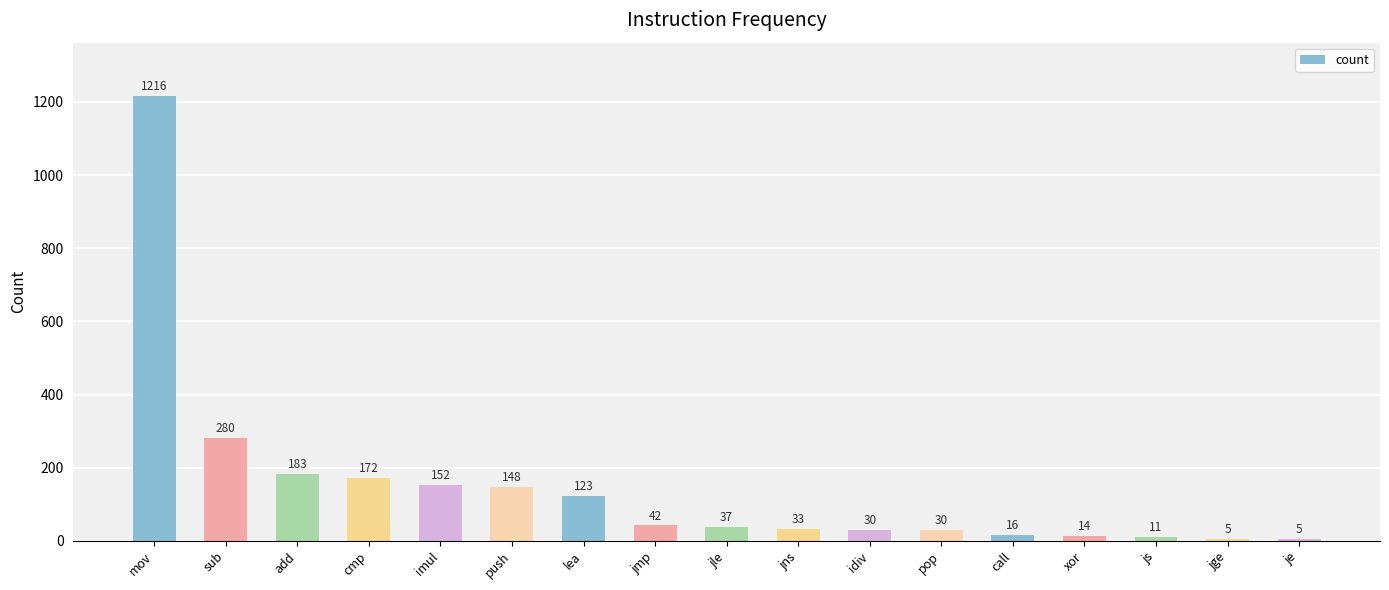

What is the label of the 15th bar from the right?

add